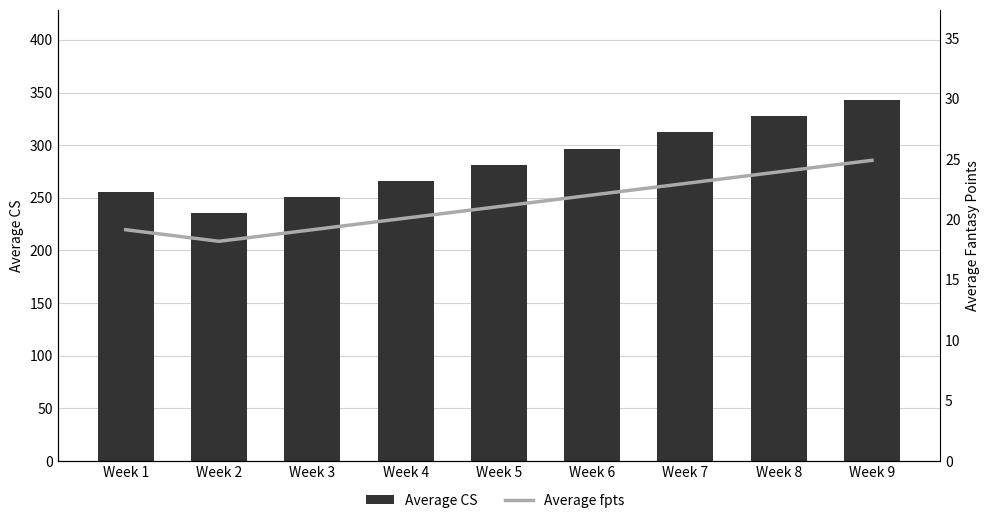

At which label is Average fpts closest to 21?

Week 5